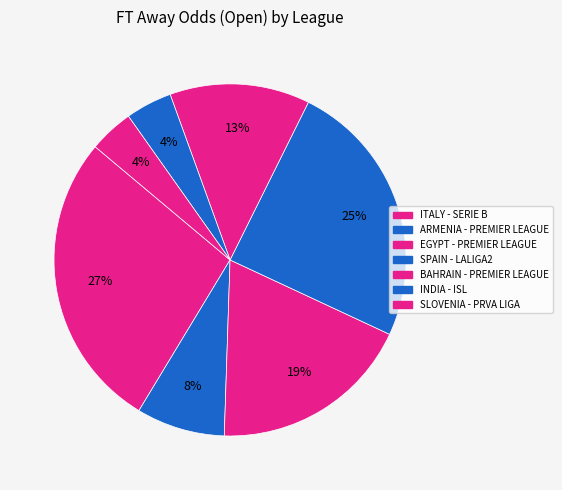

Is there any slice that represents more than half of the pie?

No